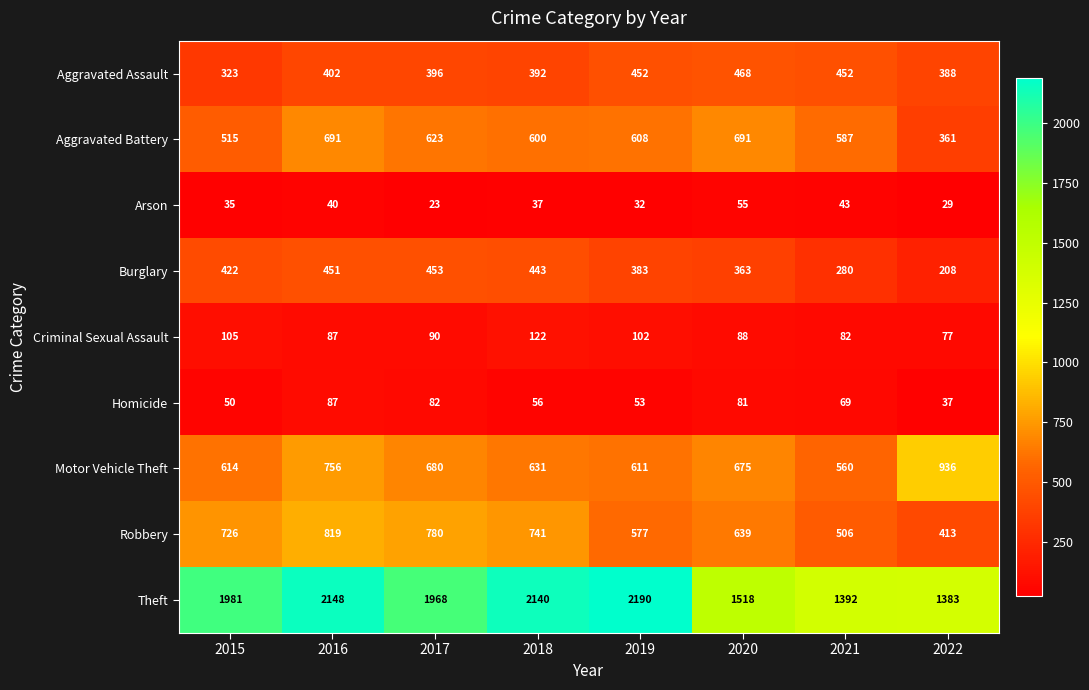

Between 2015 and 2022, which series saw the biggest shift?

Theft